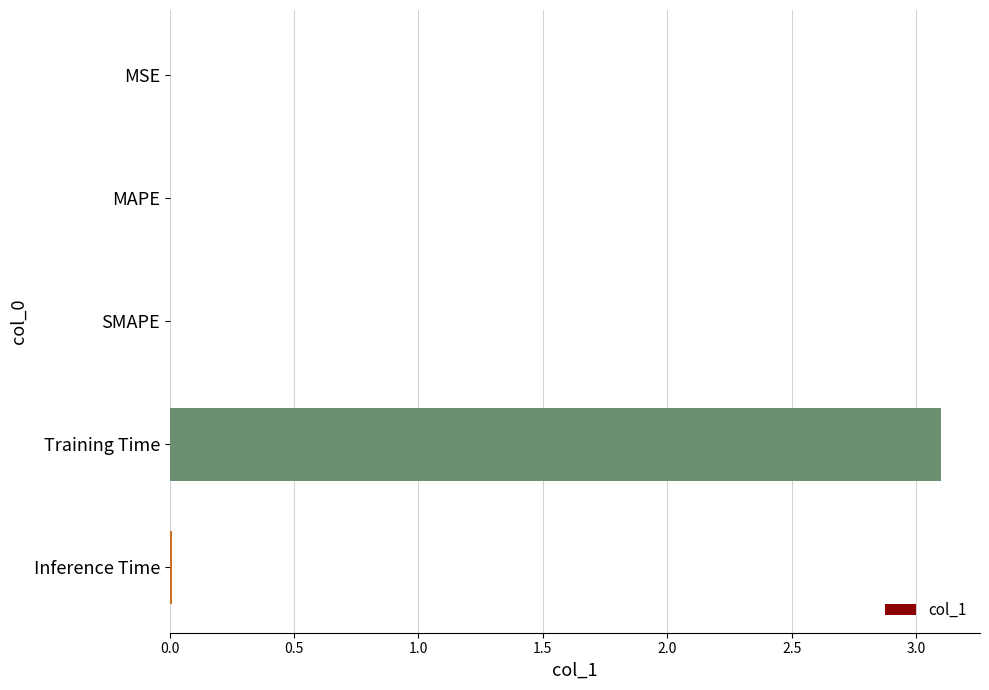

What is the sum of all values?

3.1